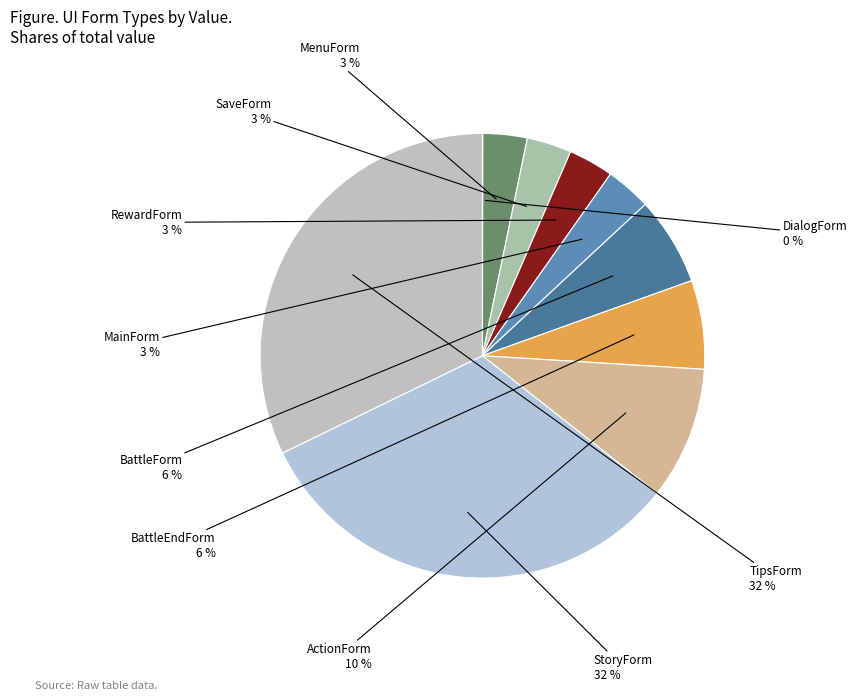

Does any single category account for the majority?

No